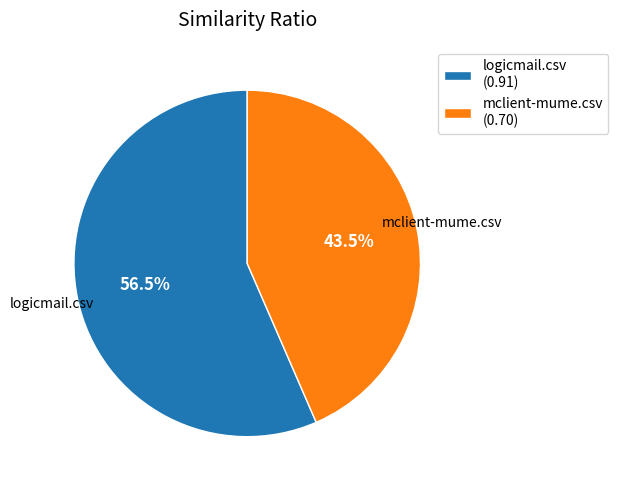

How much of the chart is everything except logicmail.csv (0.91)?

43.5%